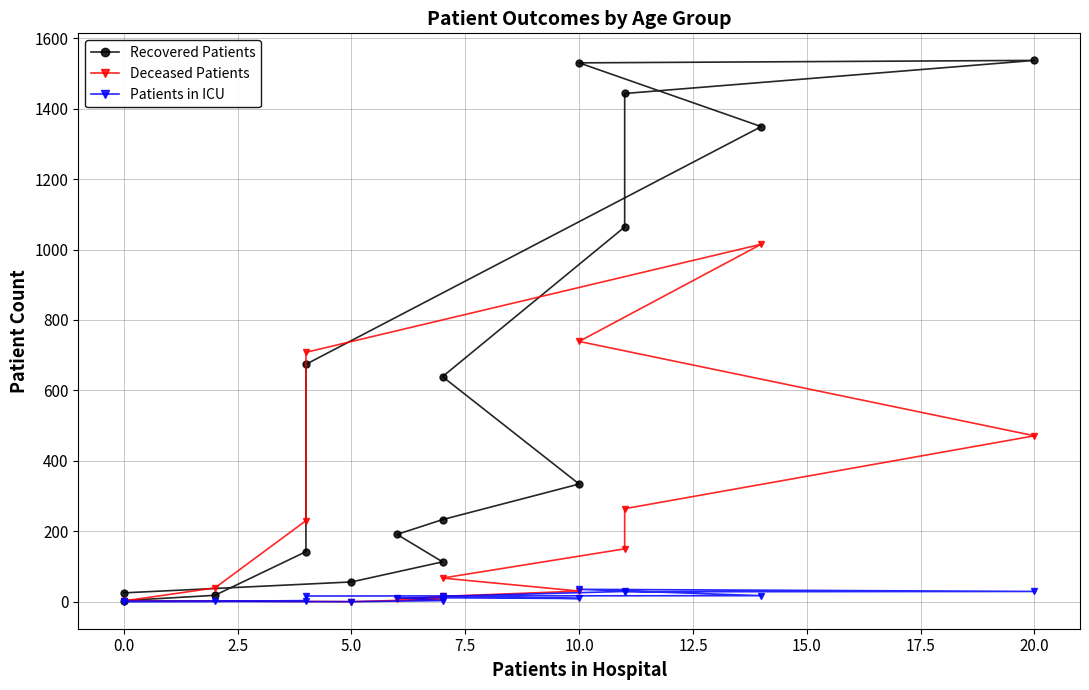

What is the label of the 12th point from the left?

11